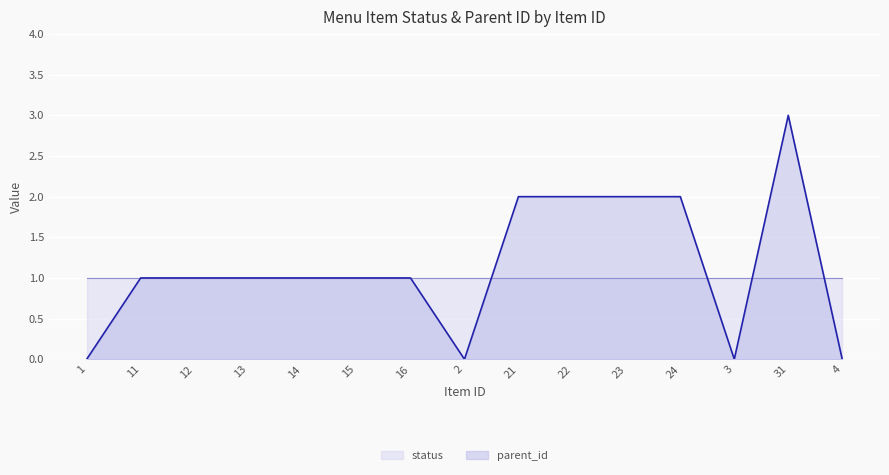

Rank the categories by value from highest to lowest.

31, 21, 22, 23, 24, 11, 12, 13, 14, 15, 16, 1, 2, 3, 4